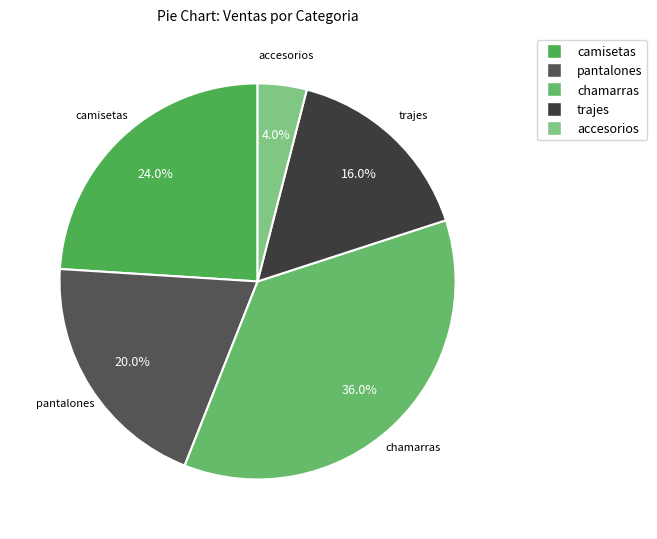

Is the sum of trajes and accesorios greater than half?

No